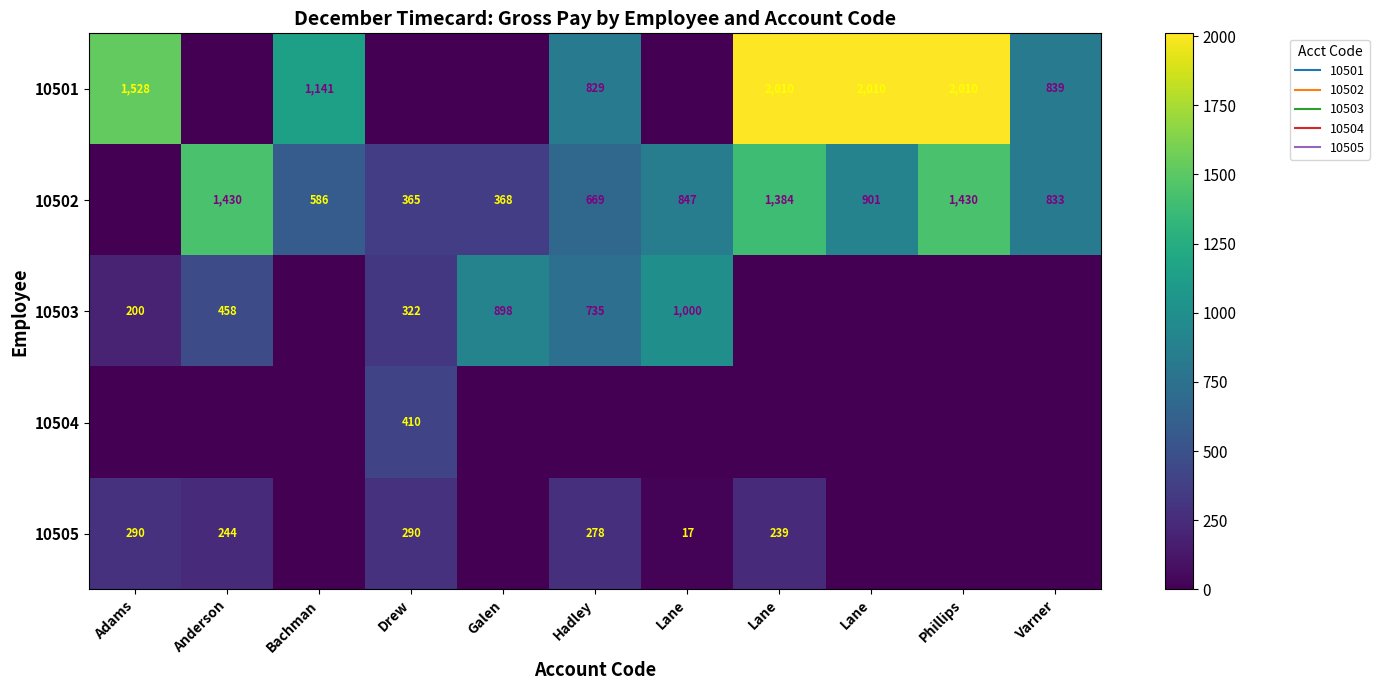

Where is 10502 nearest to the value 715?

Hadley